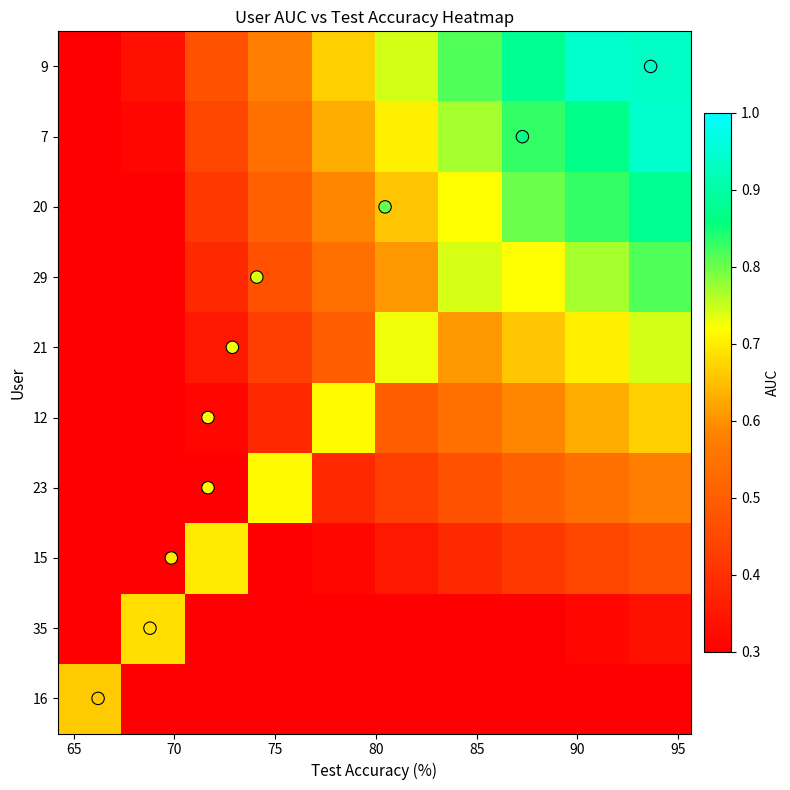

Which series has the widest spread of values?

AUC